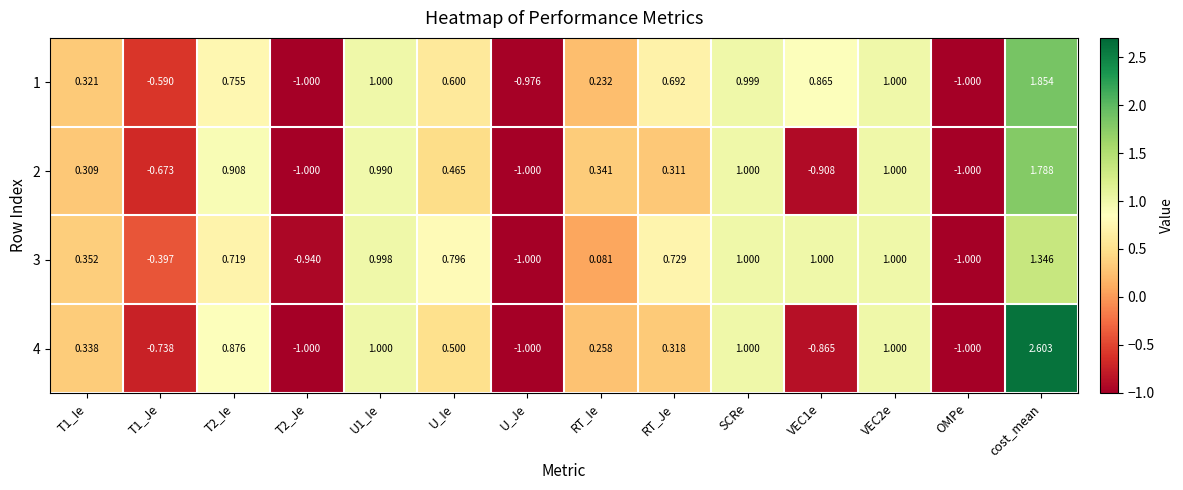

Which category has the highest value in the 2 series?

cost_mean